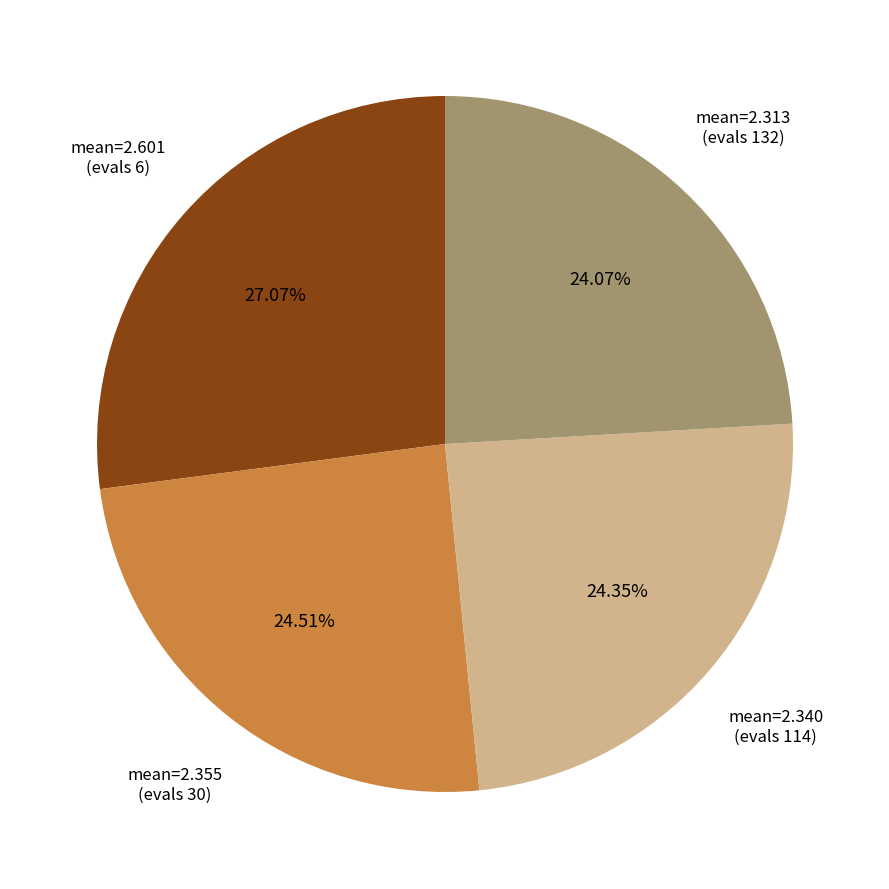

Does any single category account for the majority?

No